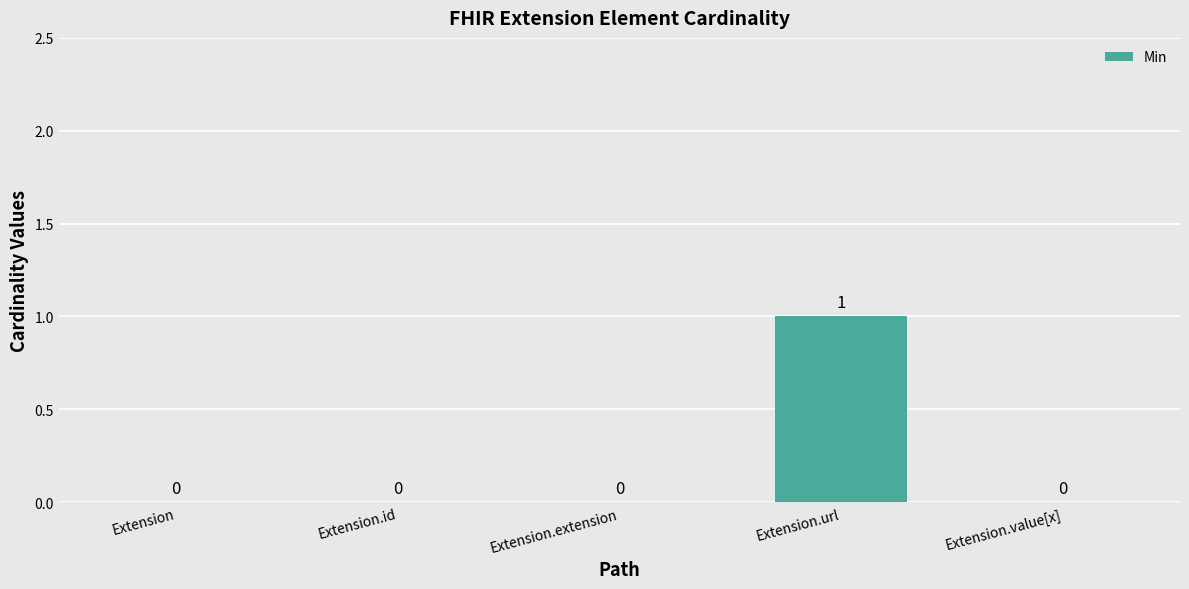

Reading left to right, what are all the values shown in this chart?

Extension=0	Extension.id=0	Extension.extension=0	Extension.url=1	Extension.value[x]=0